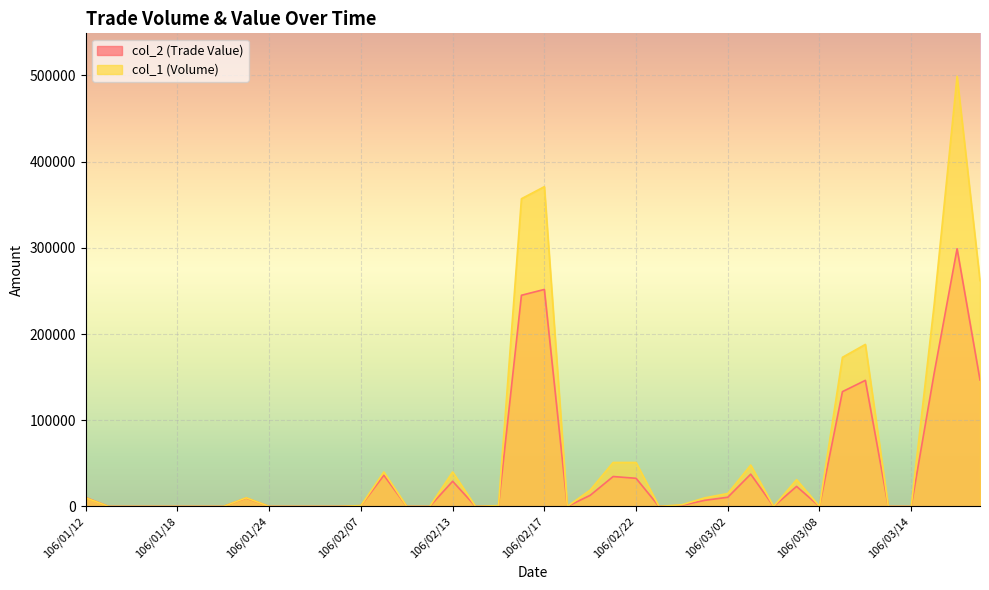

How many values in col_2 (Trade Value) are above zero?

21